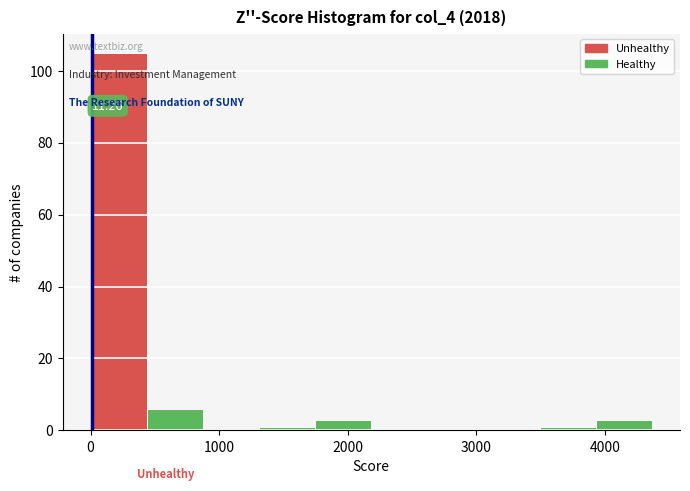

Which range on the x-axis has the tallest bar?

0 to 400